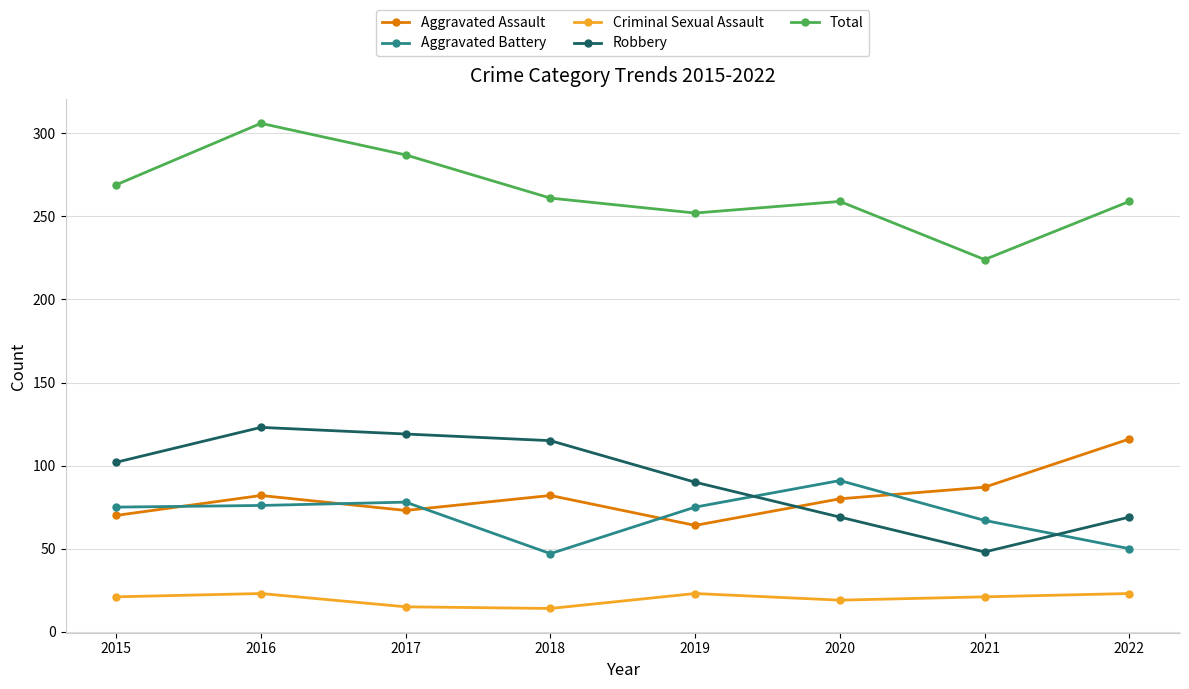

Is the value of Robbery at 2020 greater than the value of Criminal Sexual Assault at 2016?

Yes